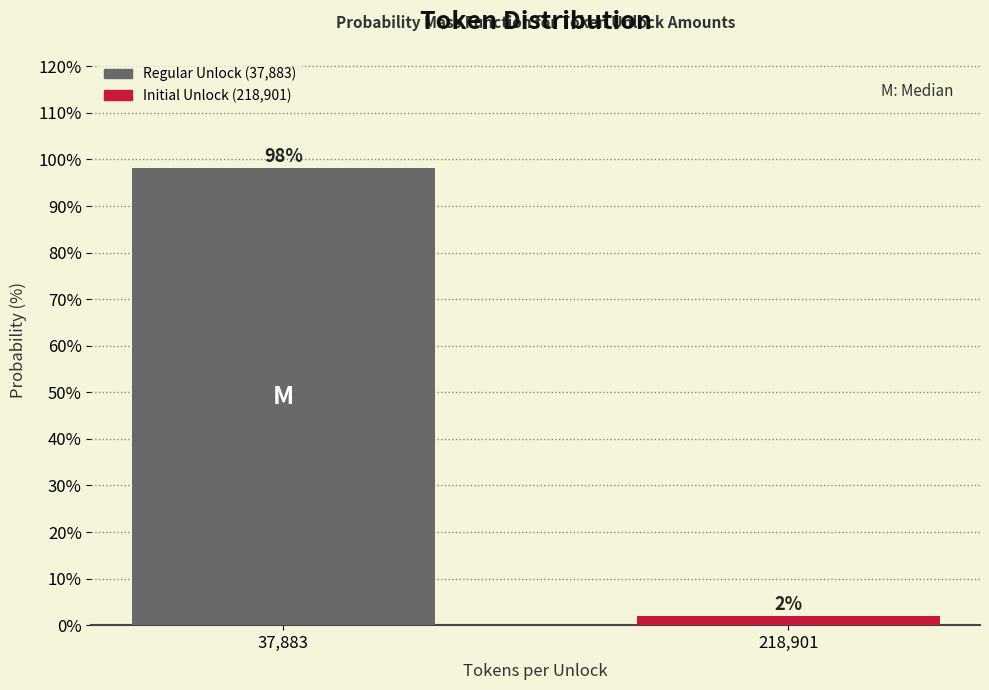

Rank the categories by value from highest to lowest.

37,883, 218,901